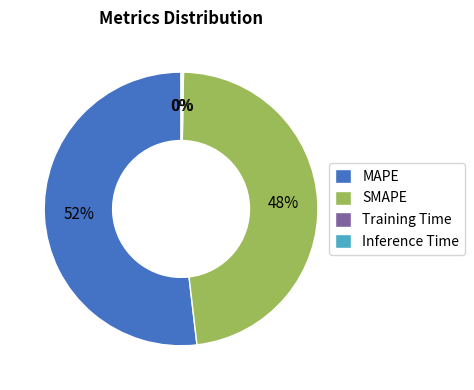

Which slice is the largest?

MAPE